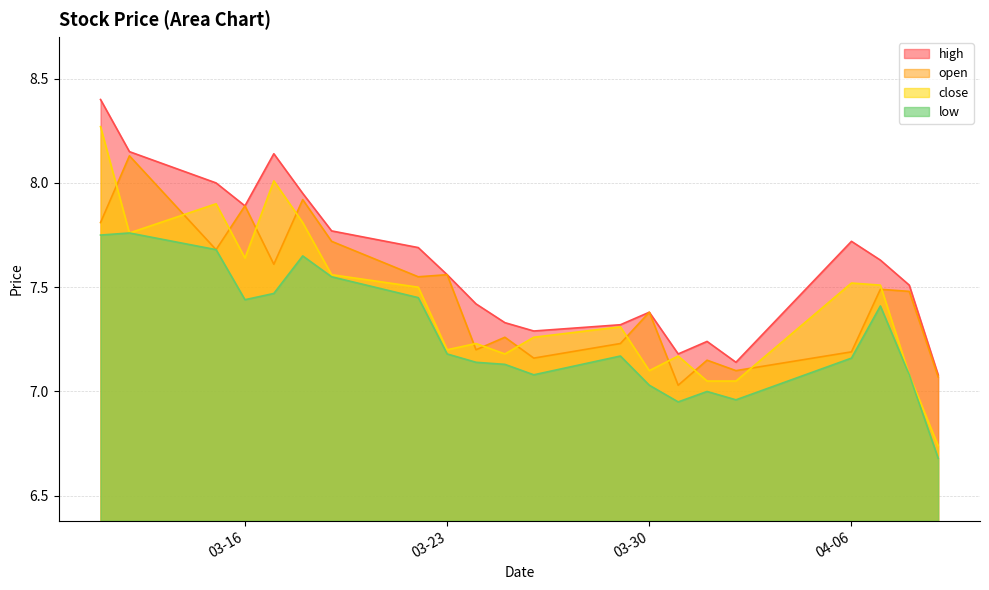

True or false: open and low intersect in this chart.

False